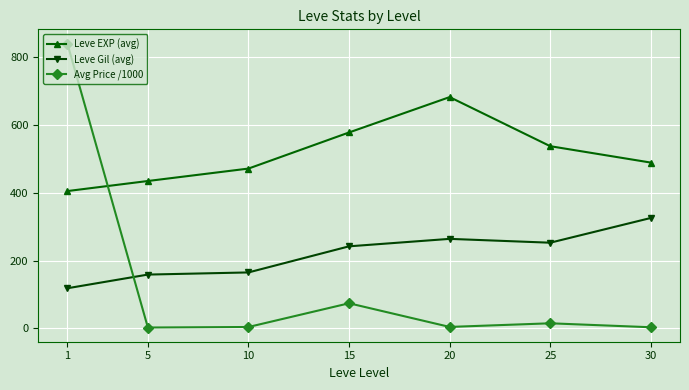

What are all the series names shown in the legend?

Leve EXP (avg), Leve Gil (avg), Avg Price /1000